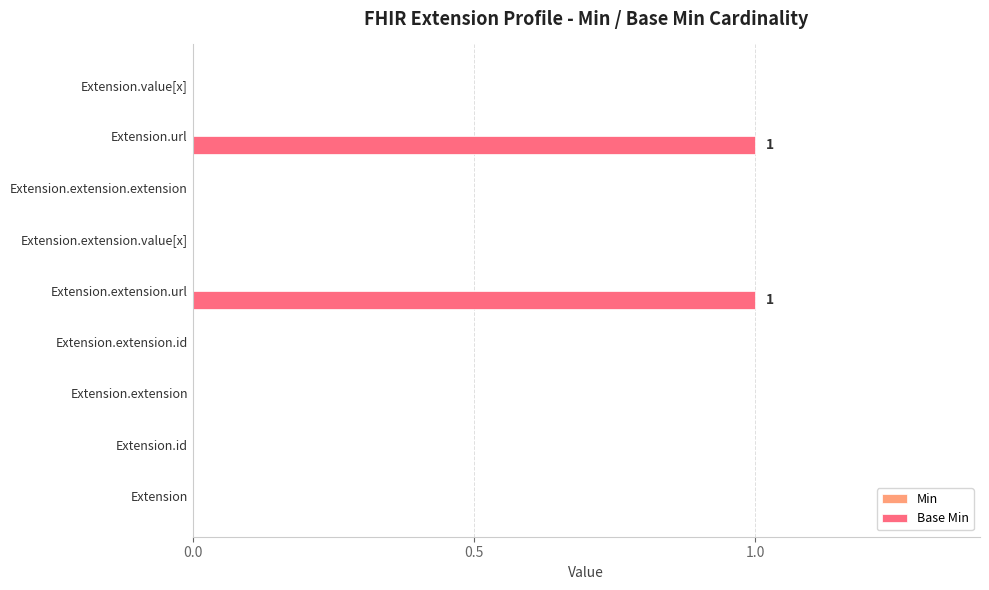

What is the change in value from Extension.extension.id to Extension.extension.url?

+1